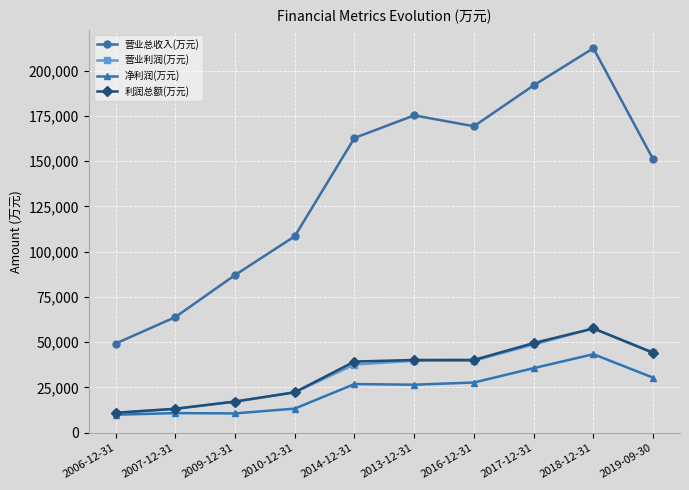

Rank the categories by 营业总收入(万元) value from lowest to highest.

2006-12-31, 2007-12-31, 2009-12-31, 2010-12-31, 2019-09-30, 2014-12-31, 2016-12-31, 2013-12-31, 2017-12-31, 2018-12-31